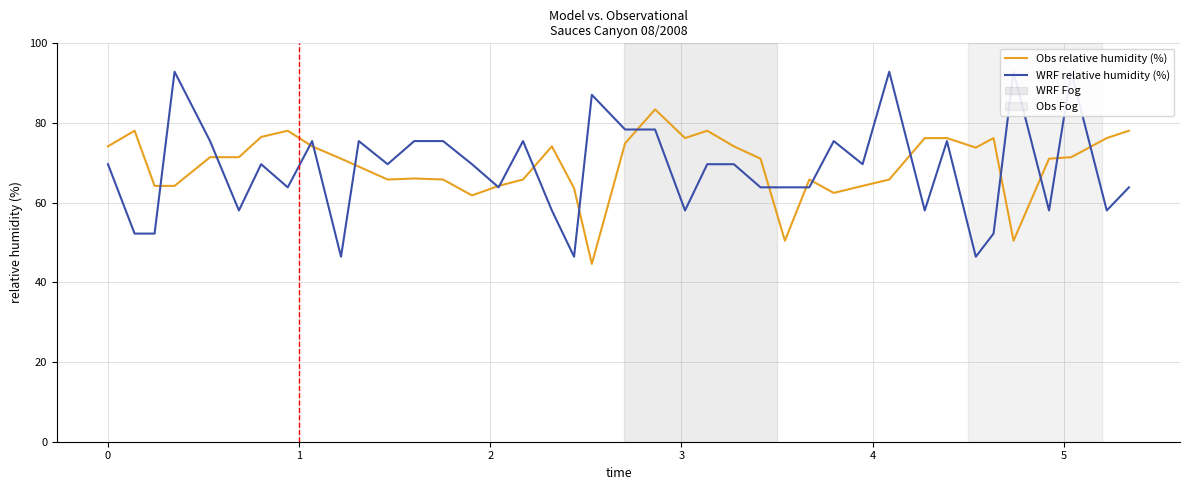

Does the chart have visible grid lines?

Yes